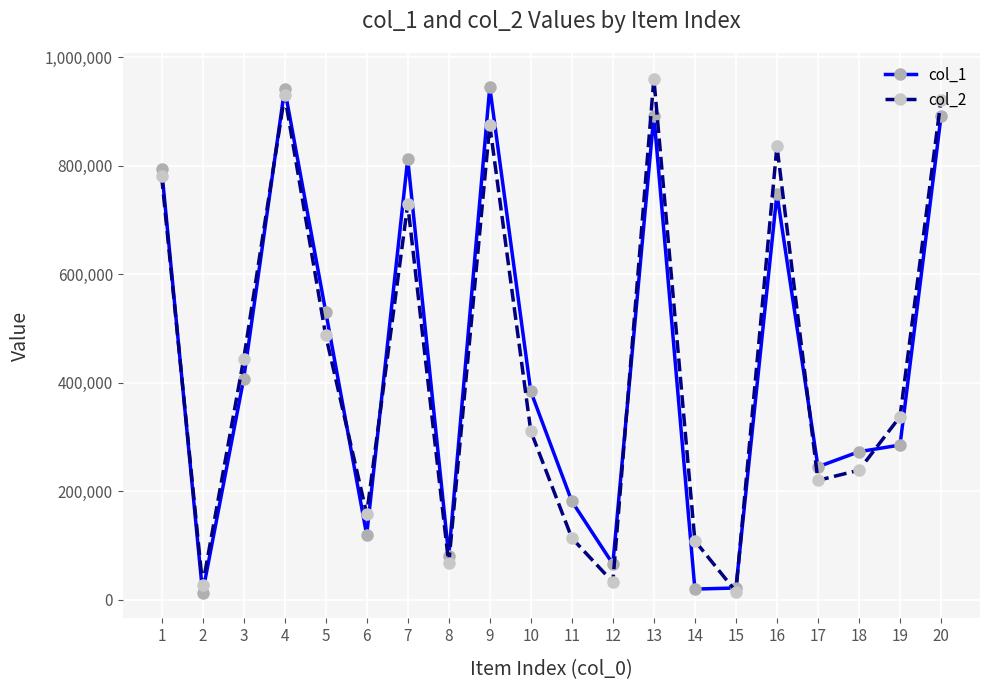

At 10, list the series in order from largest to smallest.

col_1, col_2